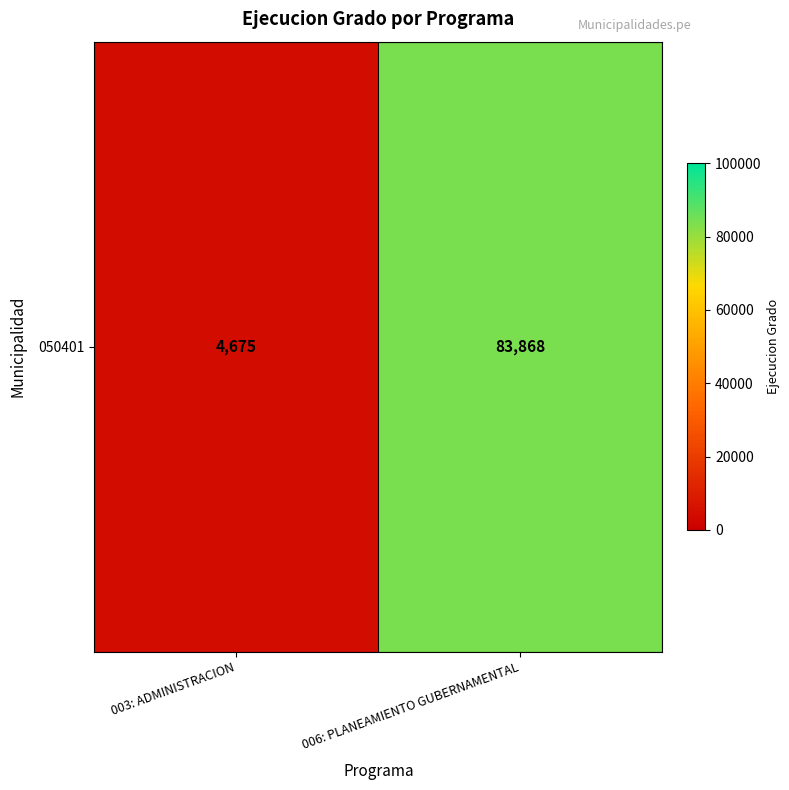

Reading right to left, list all the values displayed in this chart.

83868	4675